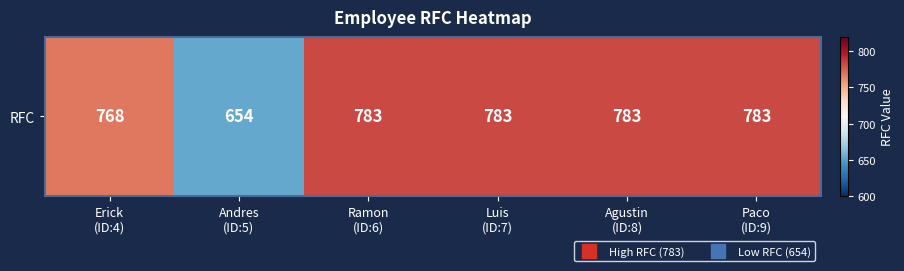

The value at Paco
(ID:9) is 1106. True or false?

False